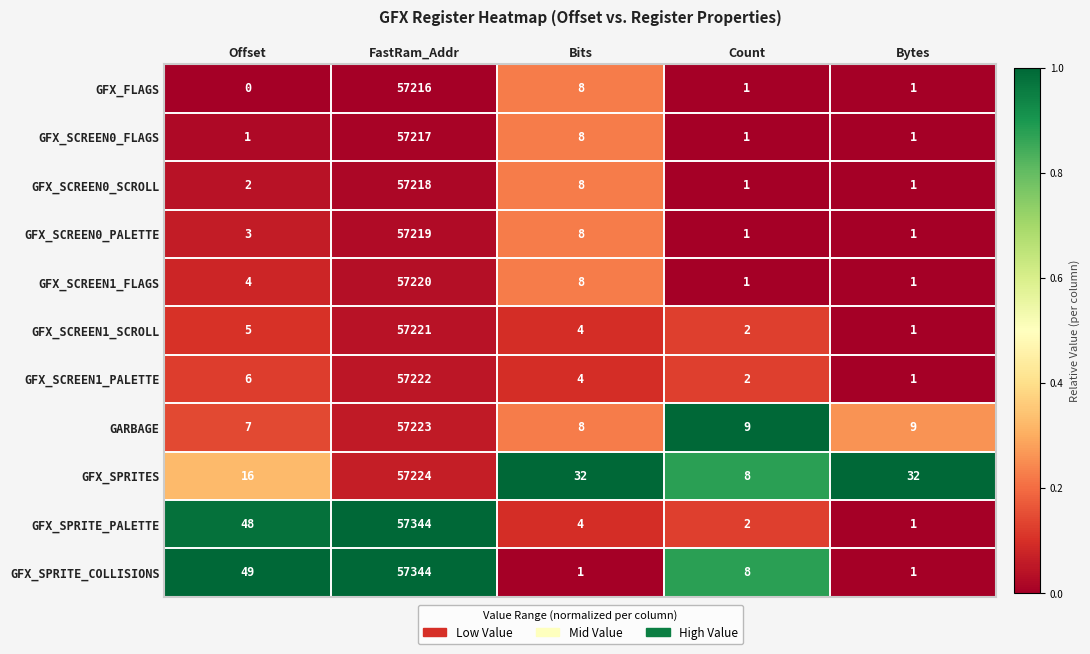

What is the spread (max minus min) of values at FastRam_Addr?

128